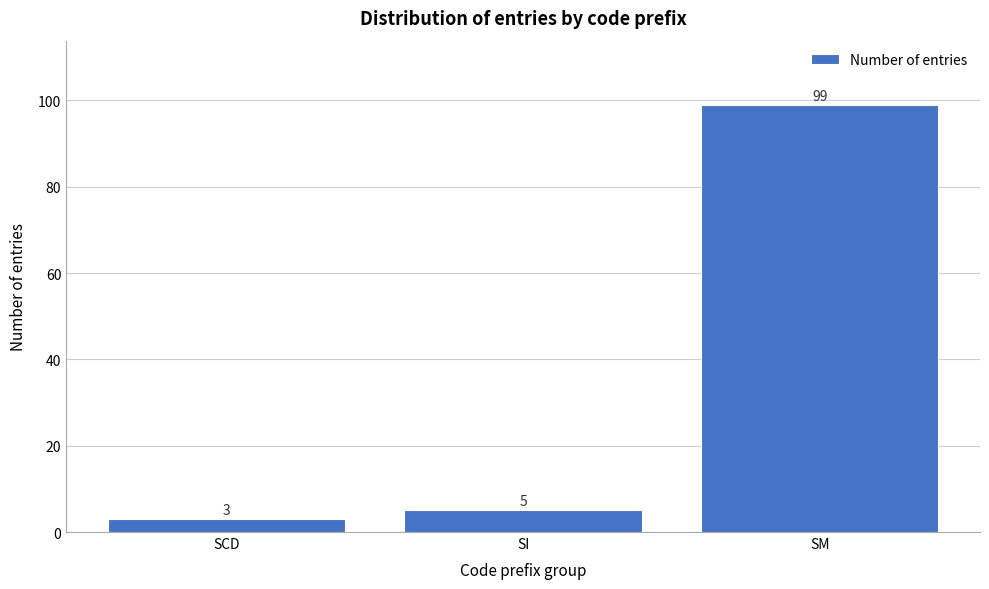

Reading left to right, what are all the values shown in this chart?

SCD=3	SI=5	SM=99